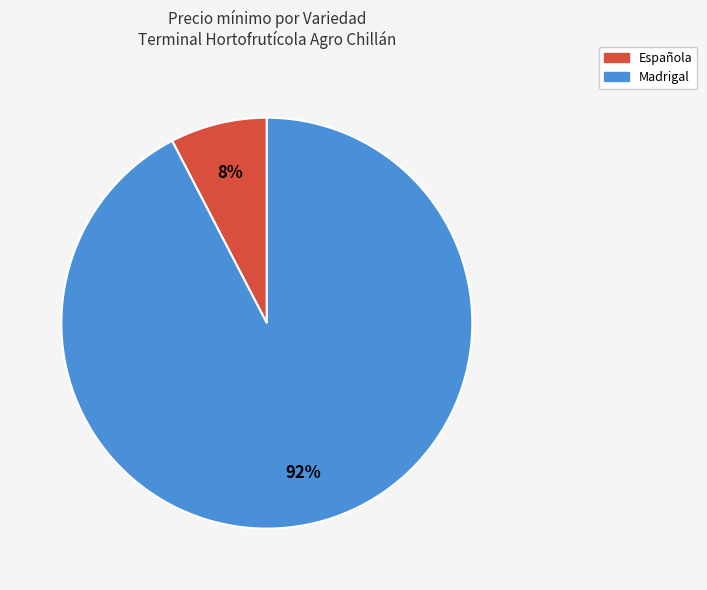

Does any single category account for the majority?

Yes